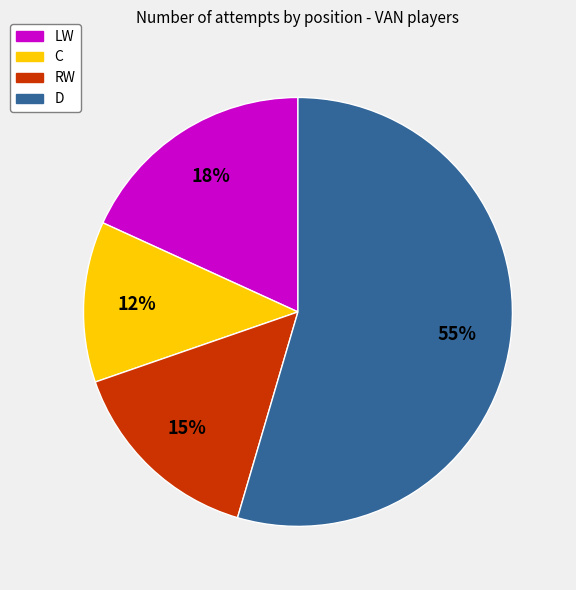

How many segments does this pie chart have?

4